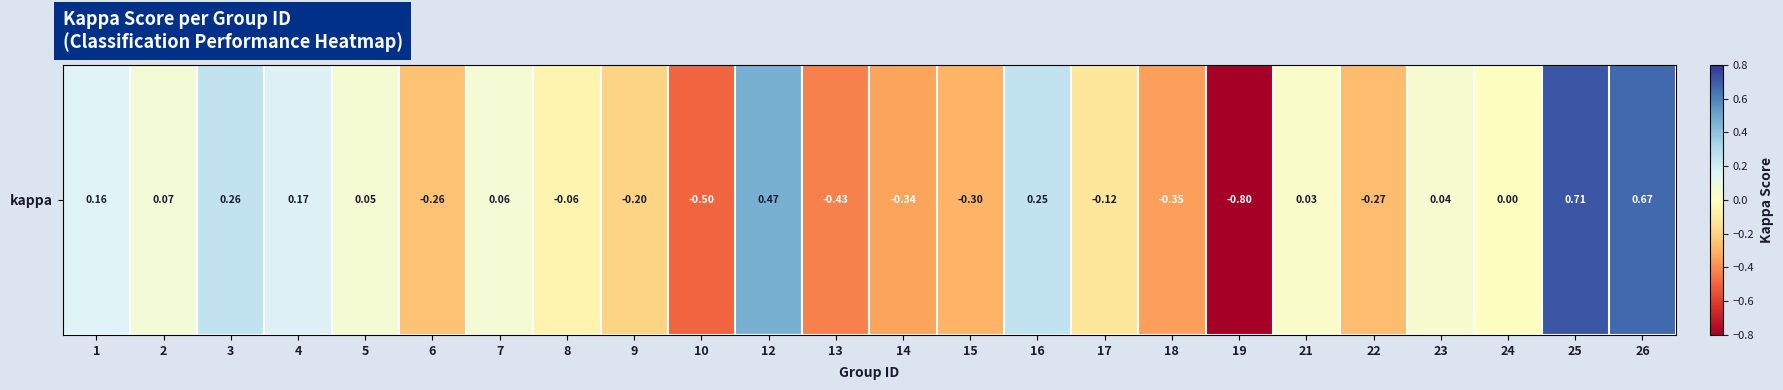

What is the greatest value displayed?

0.7